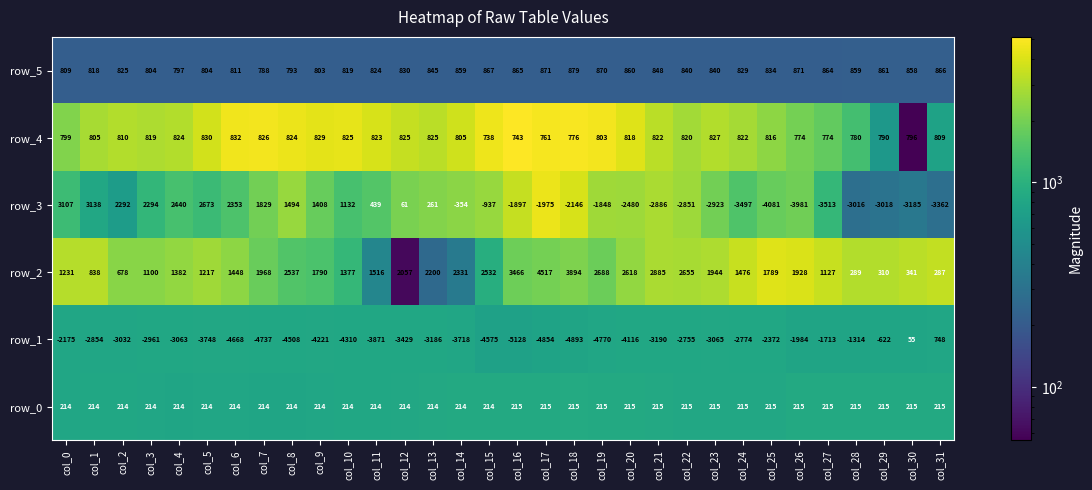

Which series has the widest spread of values?

row_3